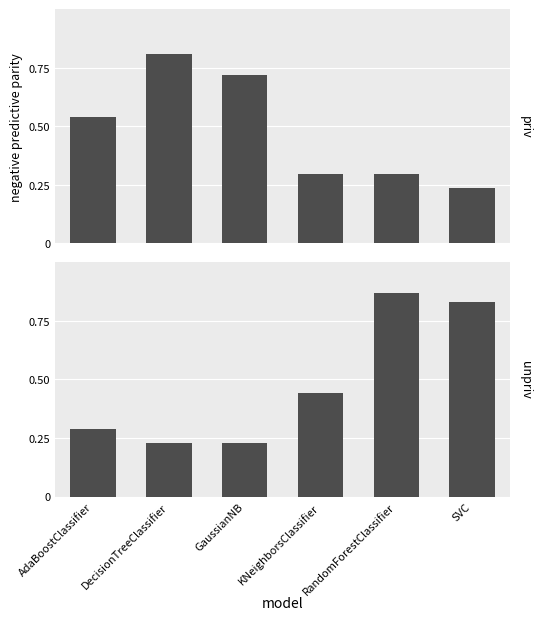

What is the difference between the maximum and minimum values in the priv series?

0.6